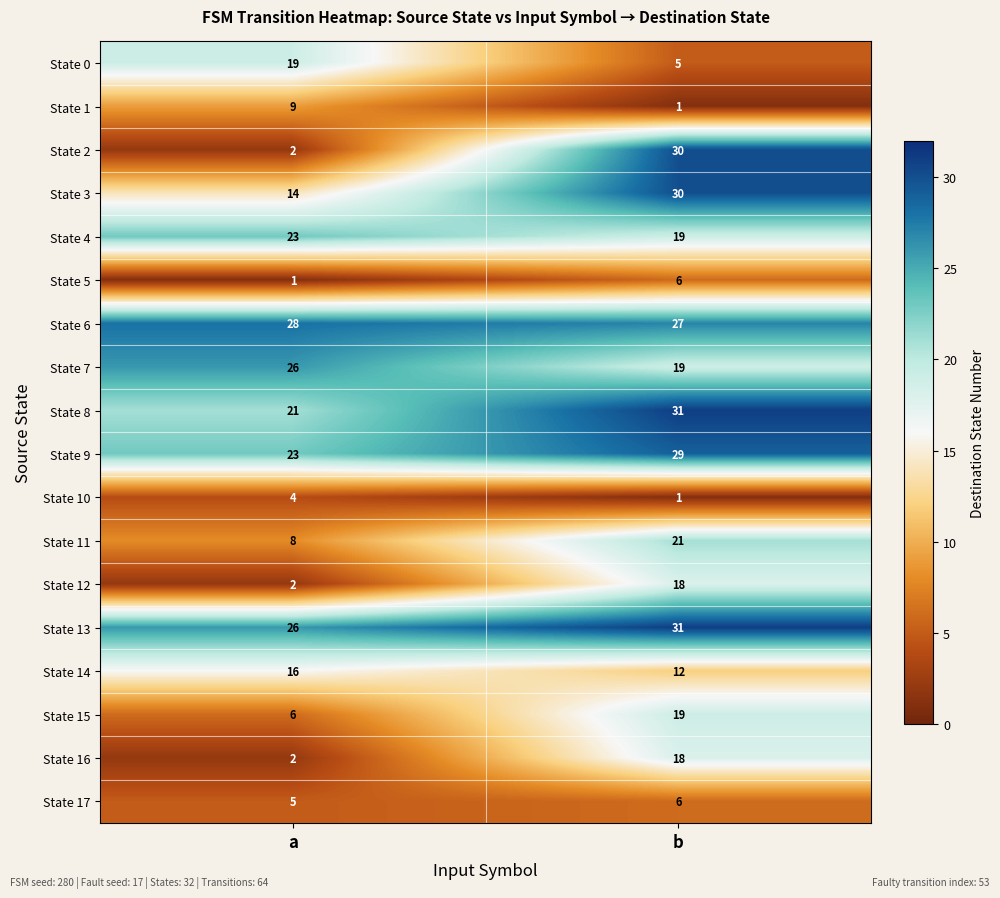

How many values in the State 11 series are below 21?

1